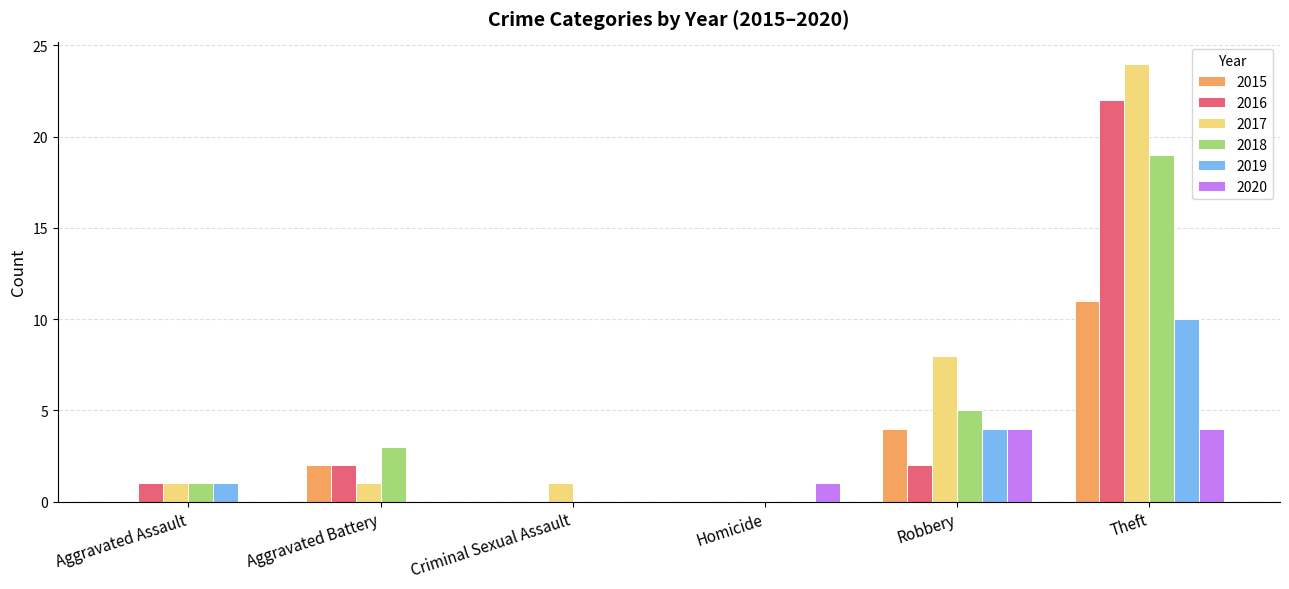

How many groups of bars are there?

6